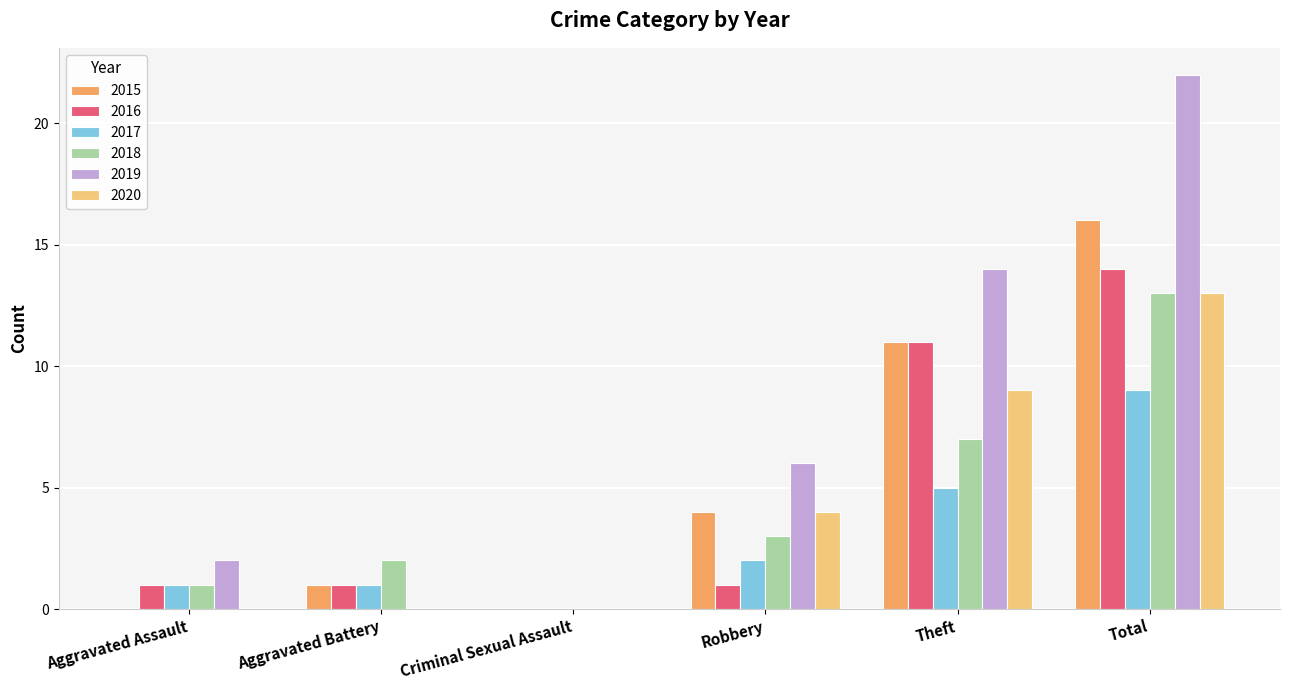

Reading left to right, extract all data points from this chart.

2015: 0	1	0	4	11	16
2016: 1	1	0	1	11	14
2017: 1	1	0	2	5	9
2018: 1	2	0	3	7	13
2019: 2	0	0	6	14	22
2020: 0	0	0	4	9	13